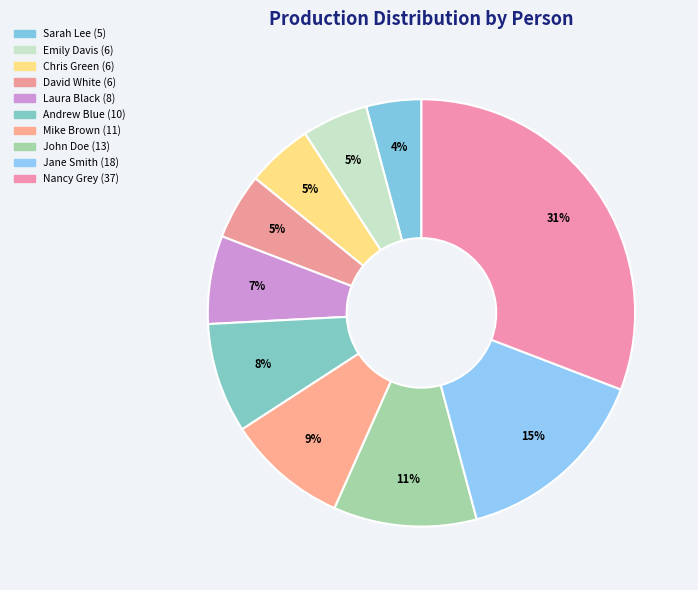

Between Sarah Lee and Mike Brown, which is larger?

Mike Brown